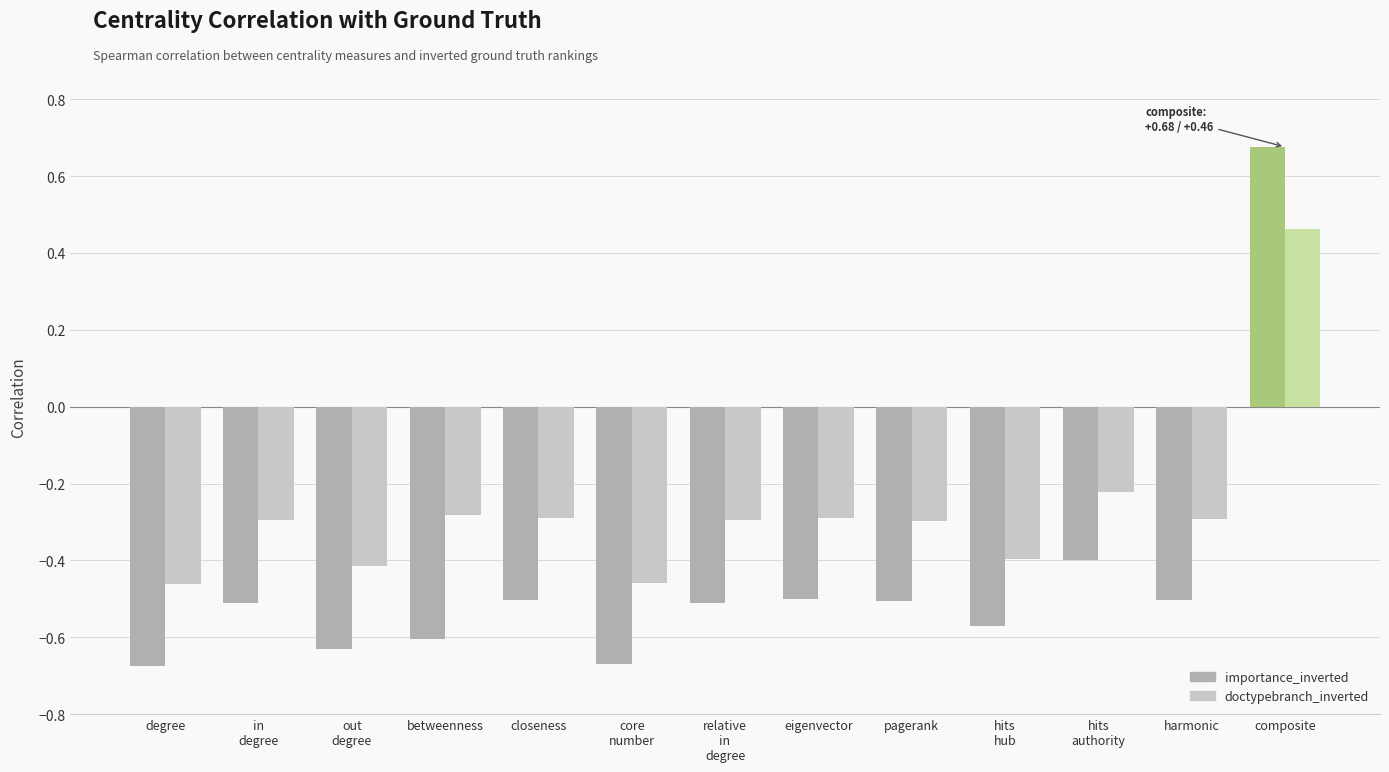

What is the label of the 6th bar from the left?

core
number